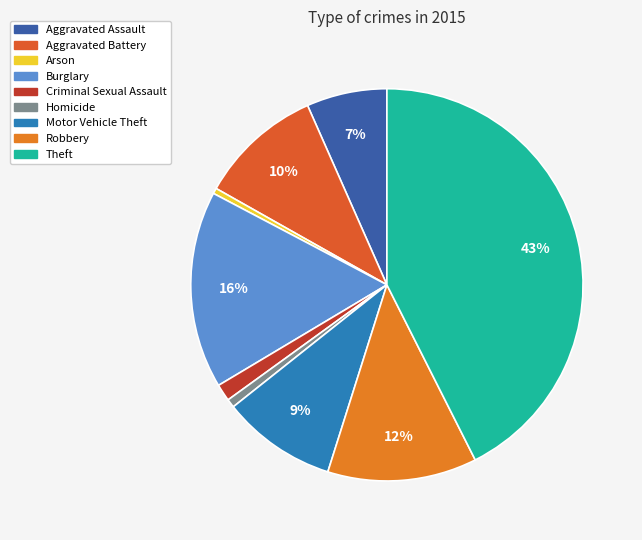

How much of the chart is everything except Motor Vehicle Theft?

90.6%